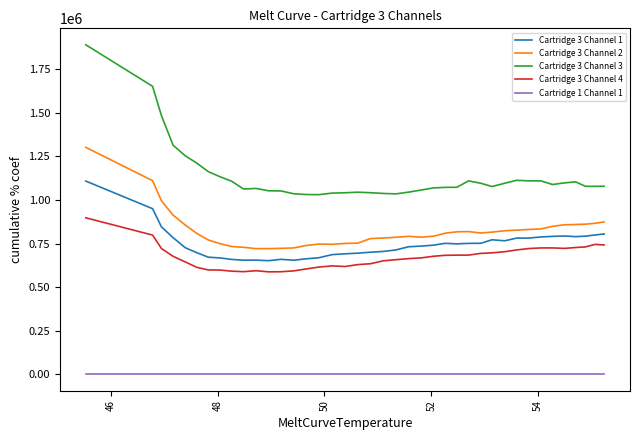

What is the lowest value of the Cartridge 3 Channel 3 series?

1030267